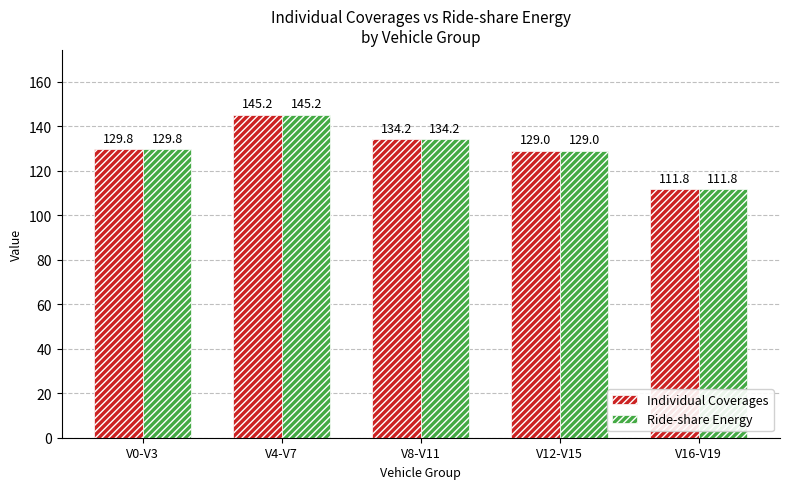

At how many categories does at least one series exceed 122?

4